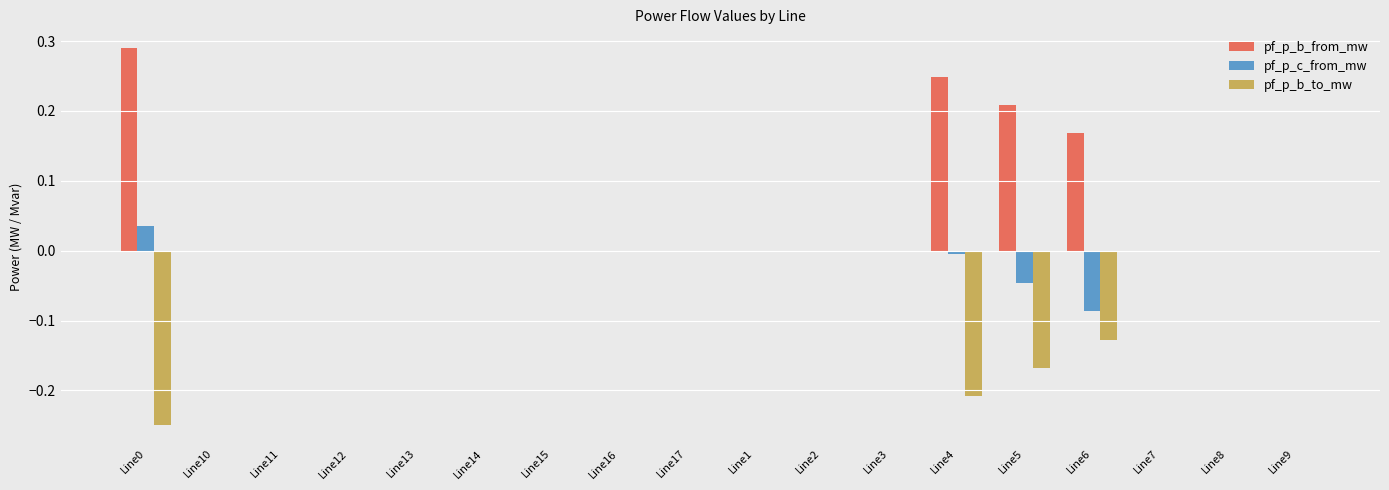

Which series has the largest total across all categories?

pf_p_b_from_mw